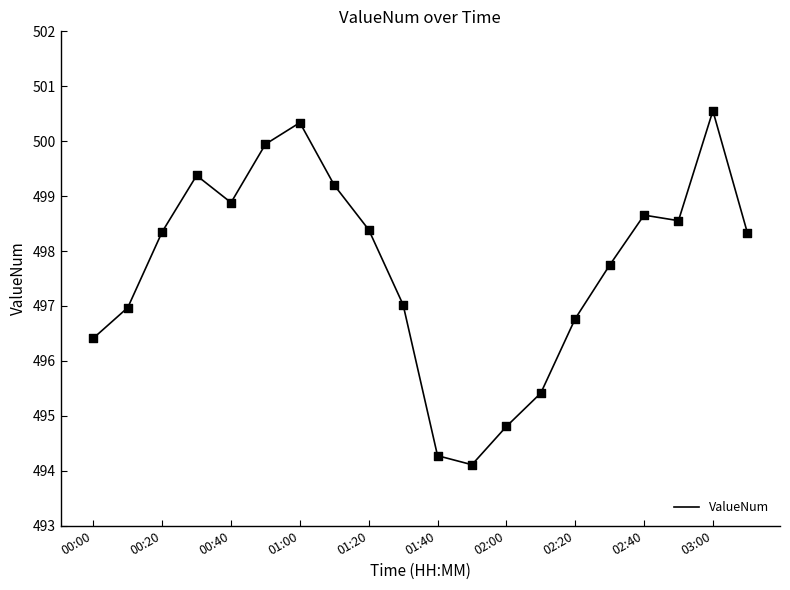

What is the smallest value displayed?

494.1